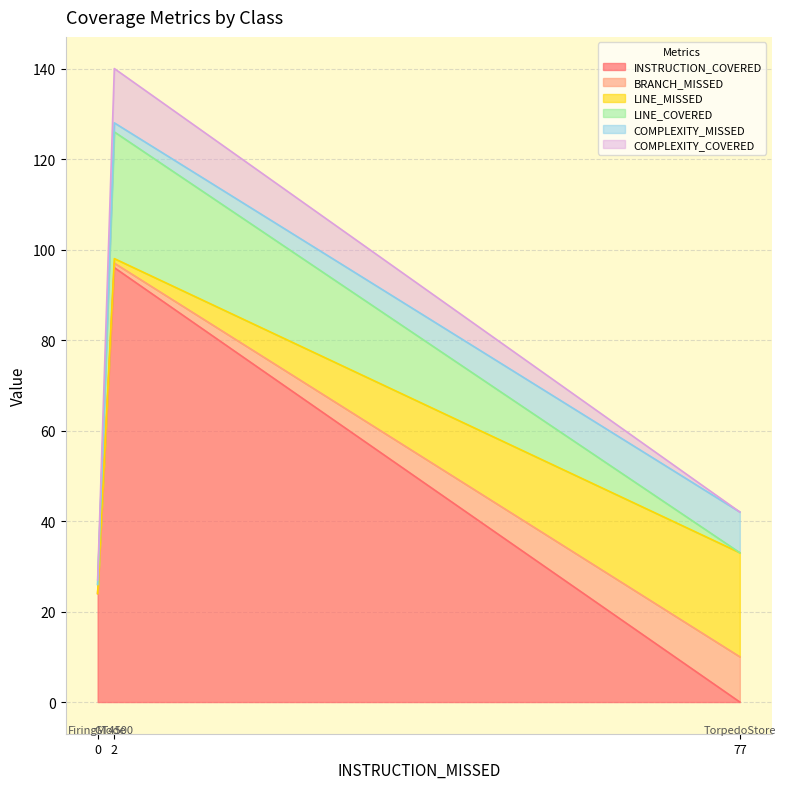

What is the total value across all series at 77?

42